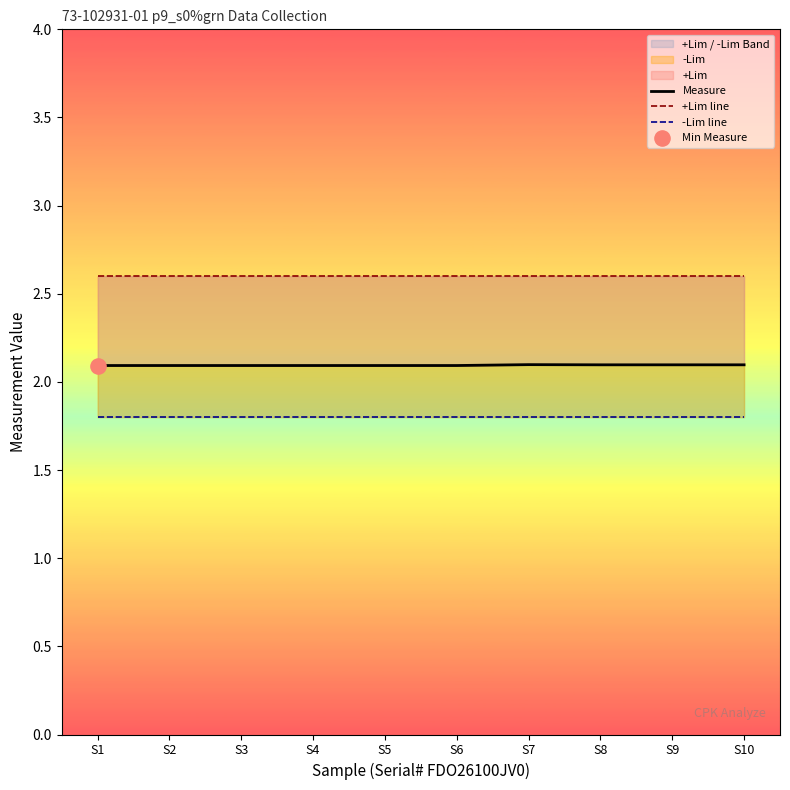

Which series contains the lowest Y value?

-Lim line